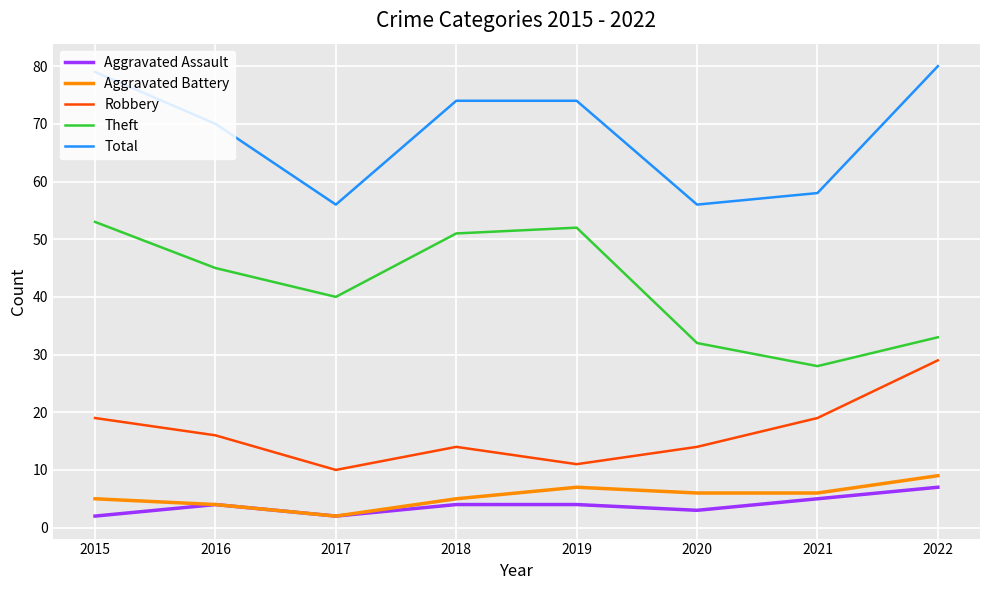

What value does the Robbery series have at 2021?

19